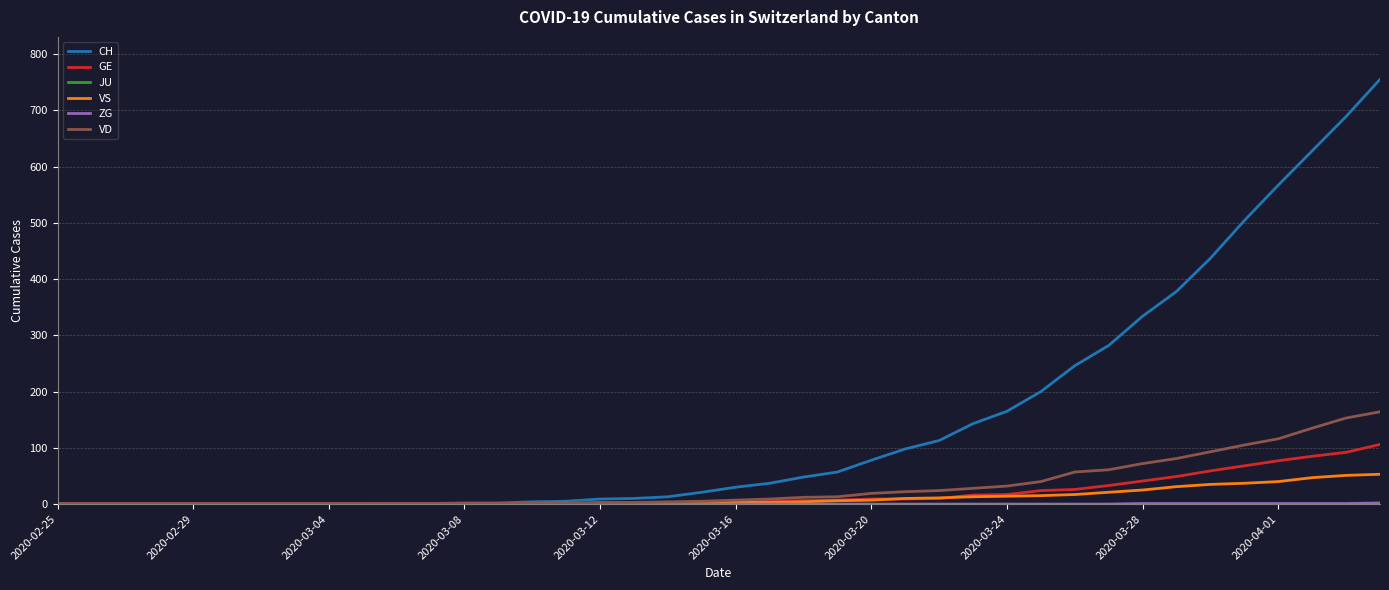

What is the maximum value shown in the chart?

755